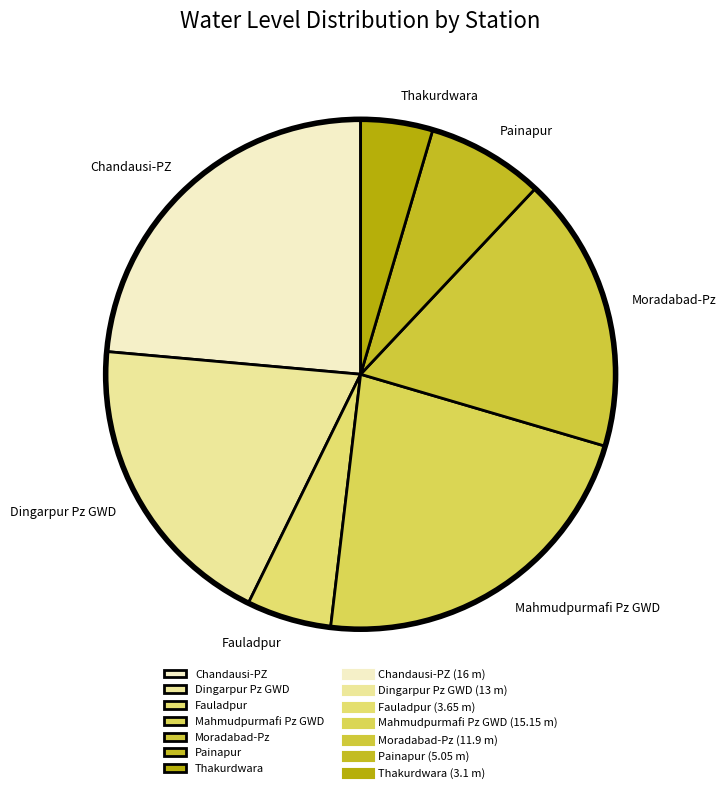

The Fauladpur slice represents 15% of the pie. True or false?

False